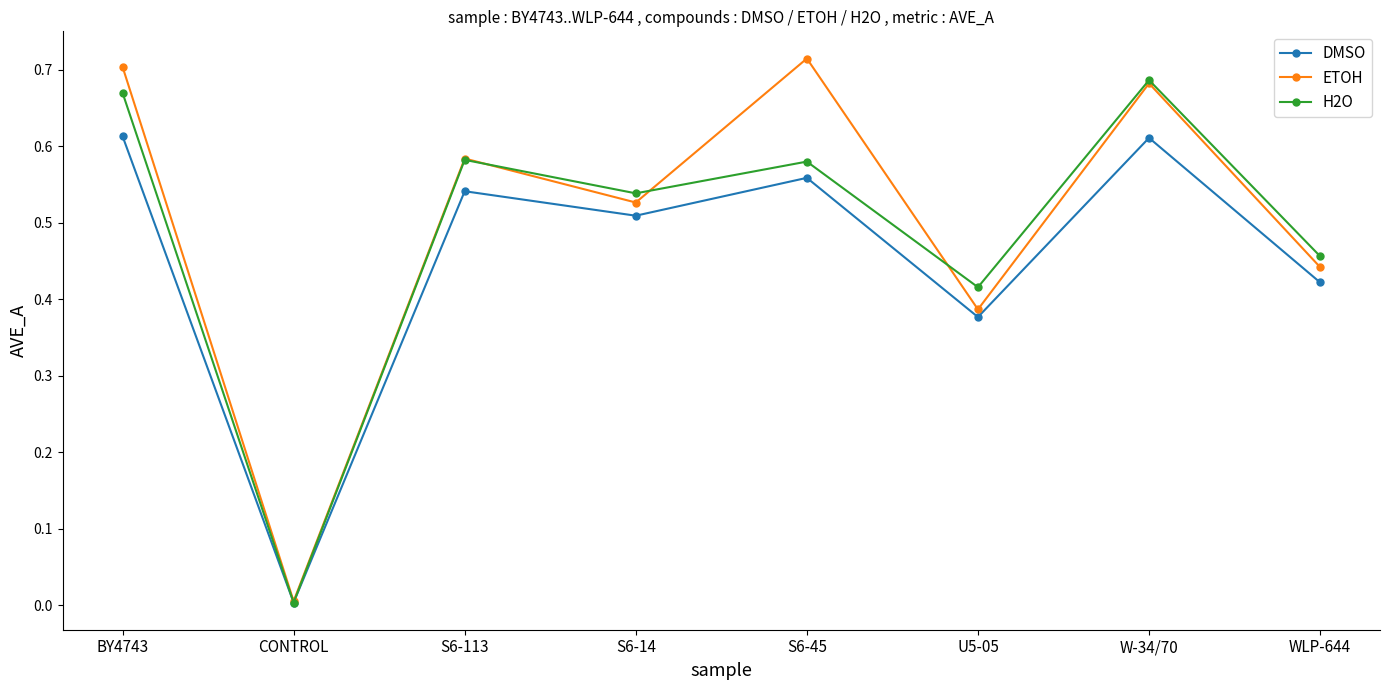

Which series has the widest spread of values?

ETOH